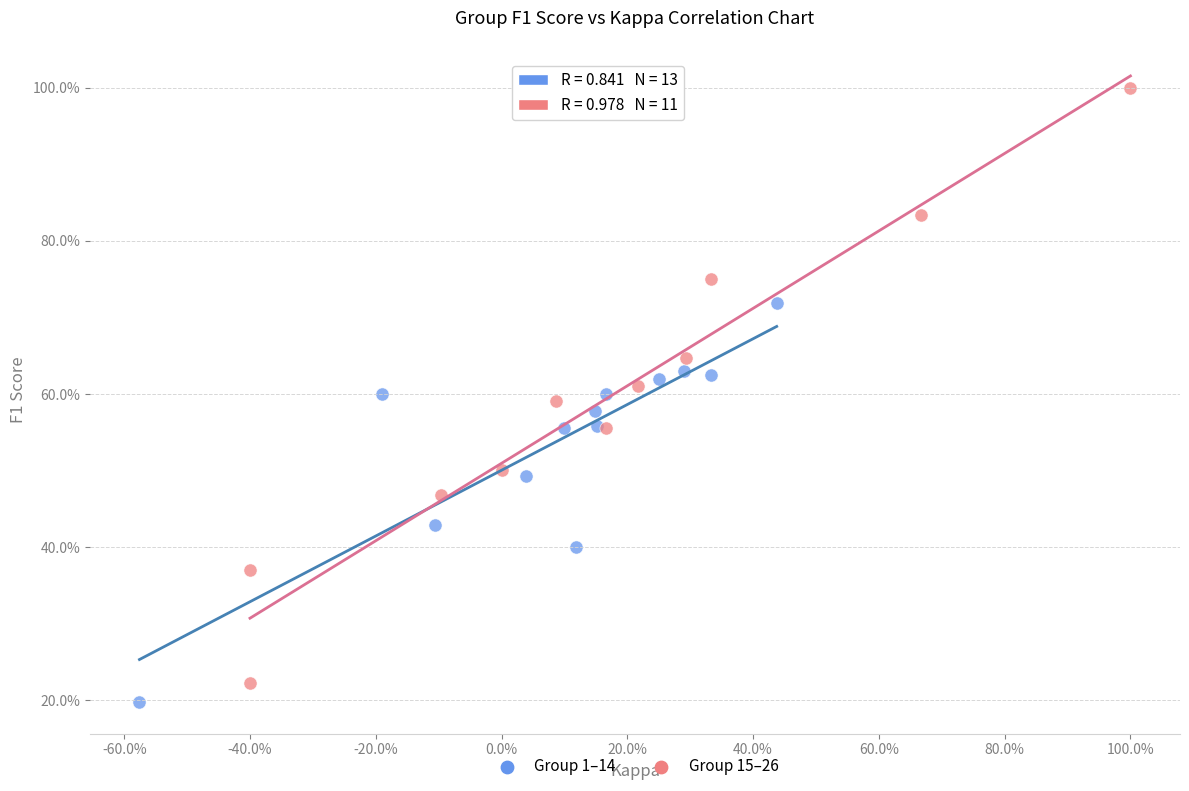

What are all the series names shown in the legend?

Group 1–14, Group 15–26